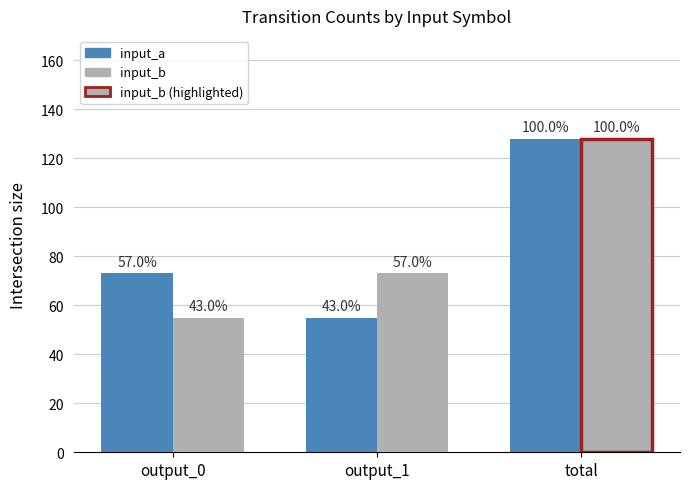

Are the bars grouped side by side (vs. stacked)?

Yes